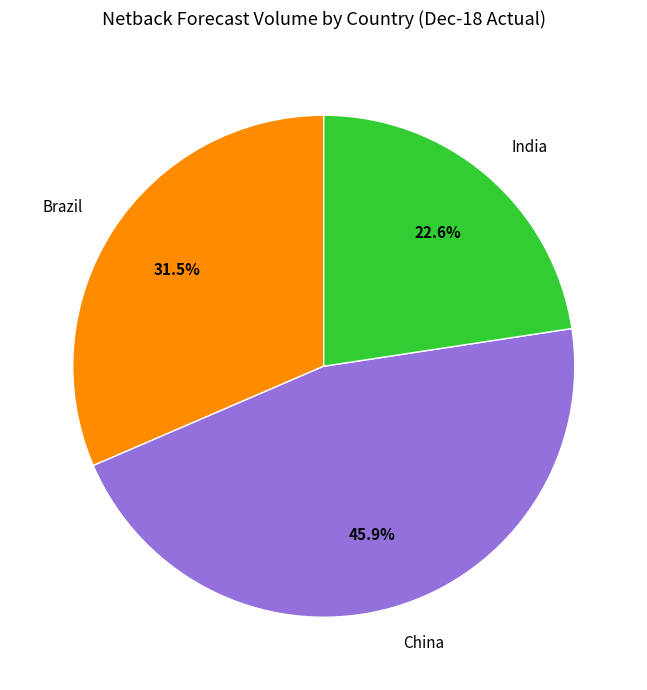

Is it true that China is 34% of the pie?

False